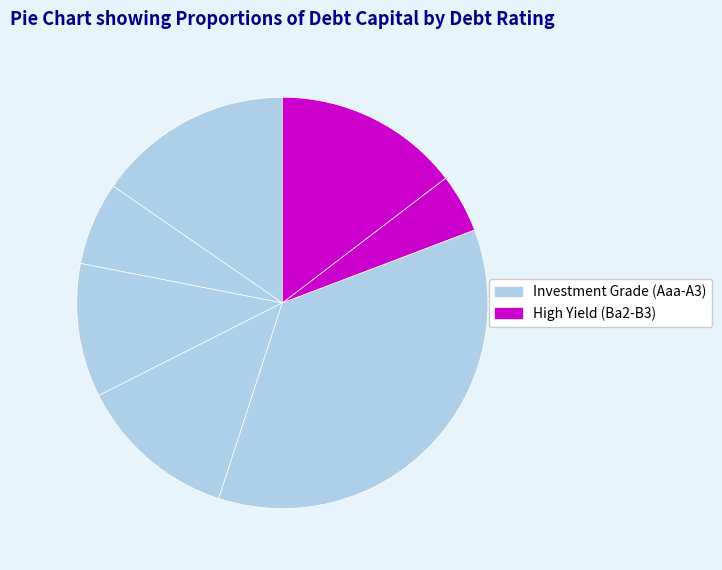

How many segments does this pie chart have?

7